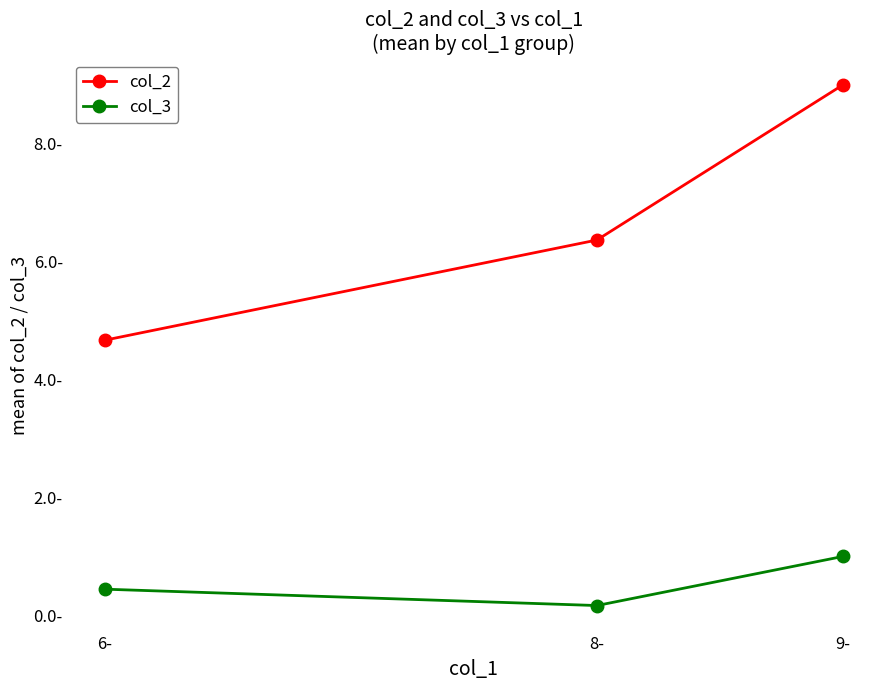

Which series has the widest spread of values?

col_2